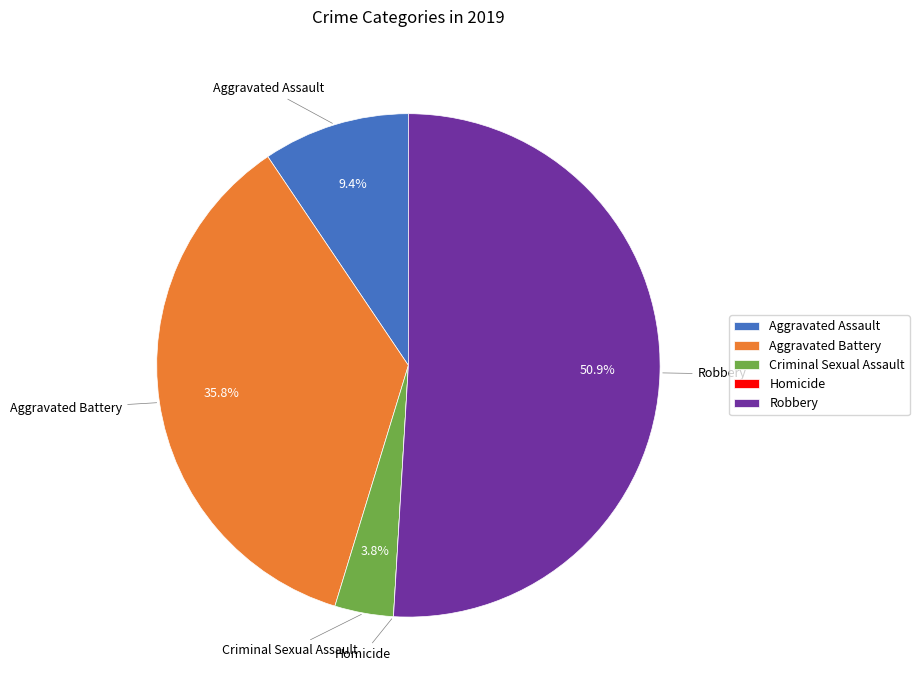

Which slice is the largest?

Robbery